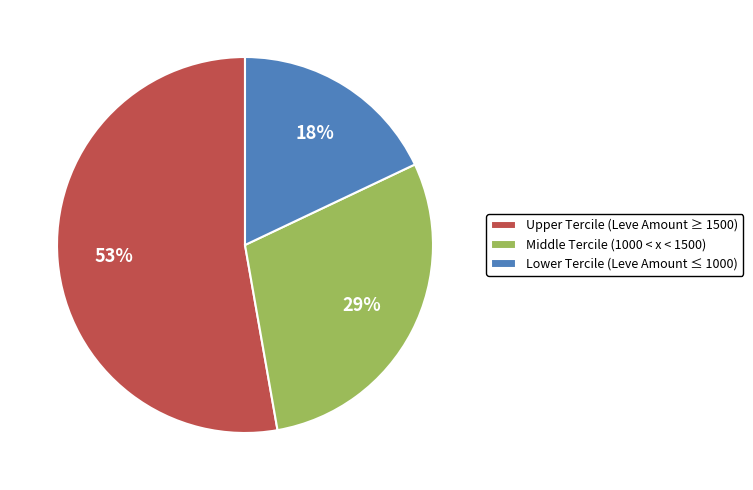

What is the largest slice in the pie chart?

Upper Tercile (Leve Amount ≥ 1500)